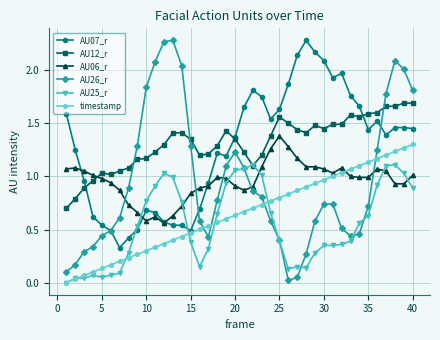

Does the chart have visible grid lines?

Yes